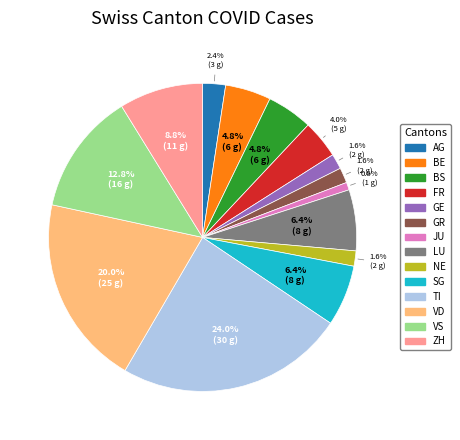

Which category has the biggest portion of the pie?

TI